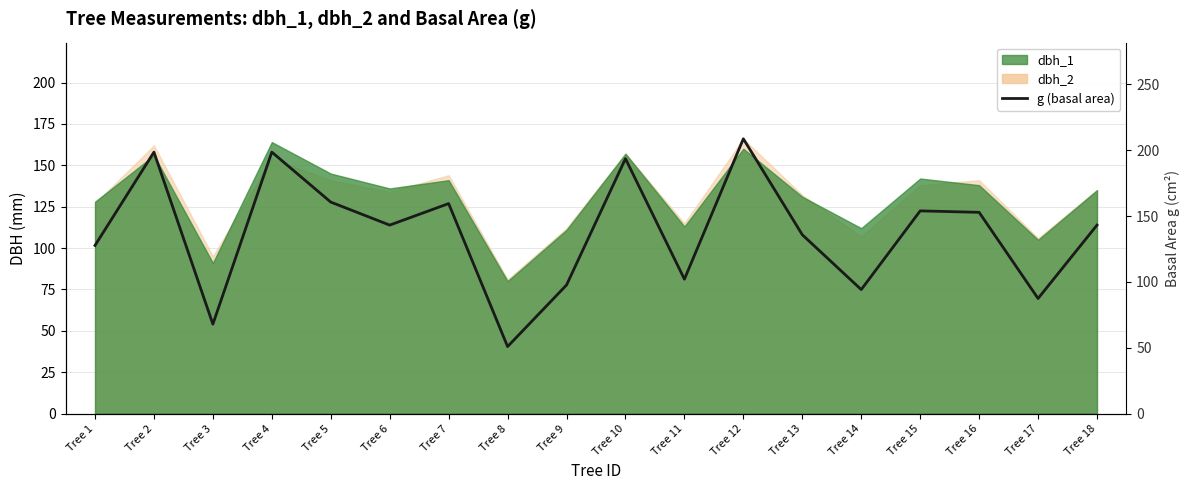

Where is the data nearest to the value 129?

Tree 1